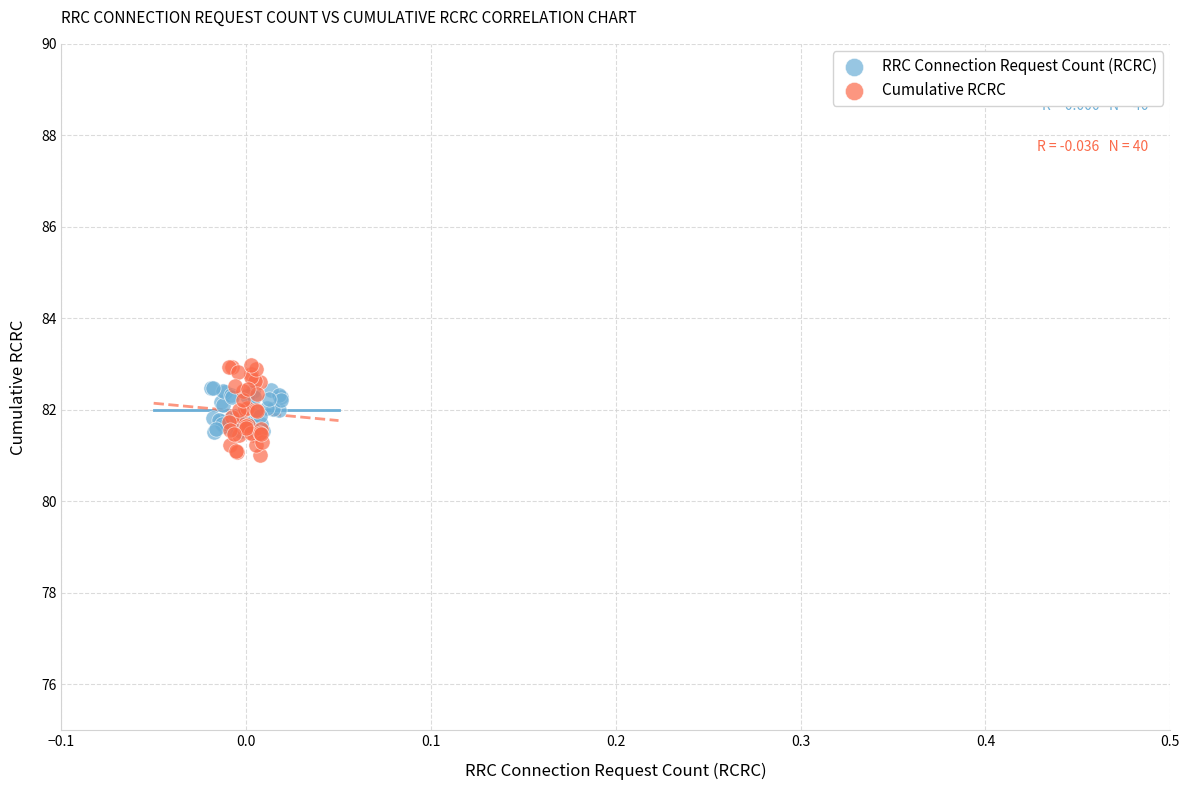

Which series has the widest spread of Y values?

Cumulative RCRC